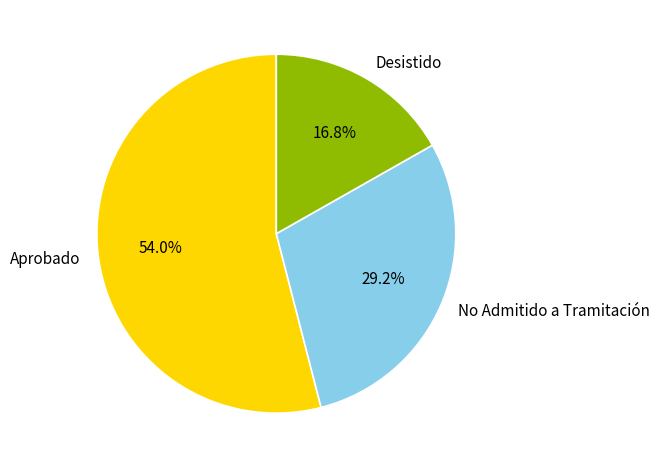

Between Desistido and Aprobado, which is larger?

Aprobado